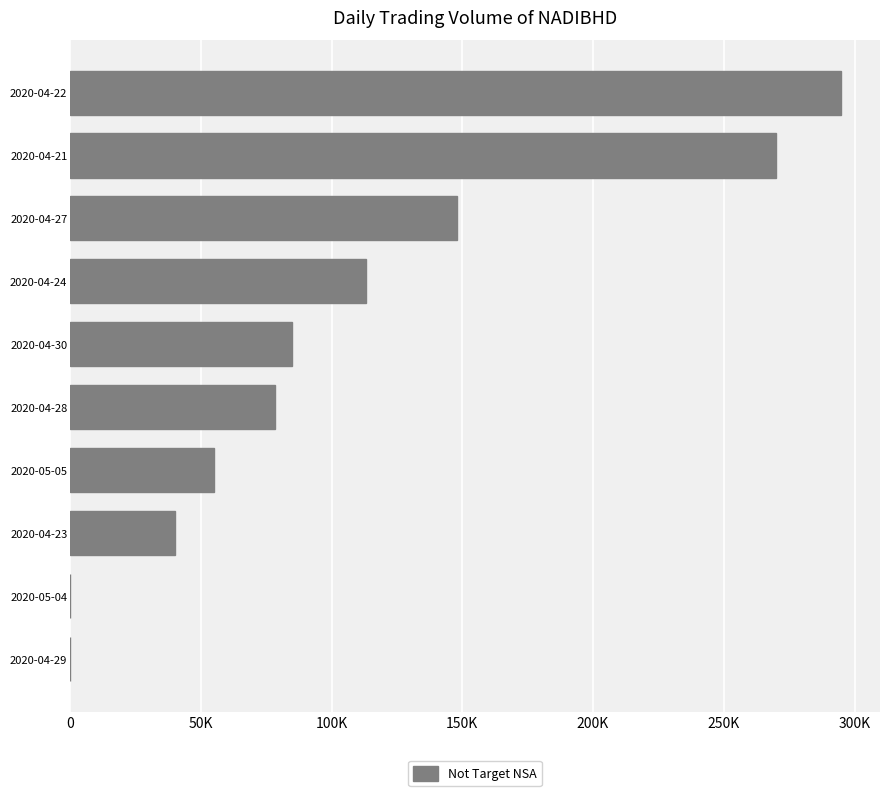

What is the difference between the second highest and second lowest values?

270000